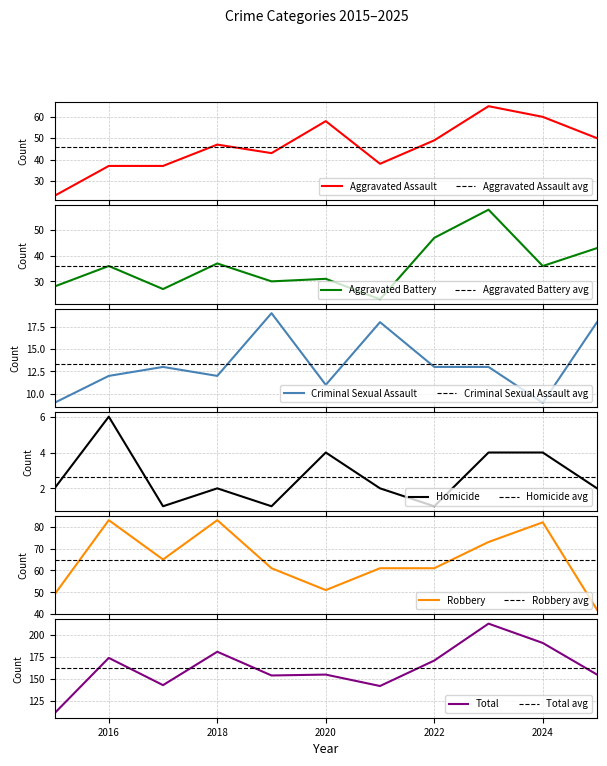

Where is the first local maximum for Aggravated Battery?

2016